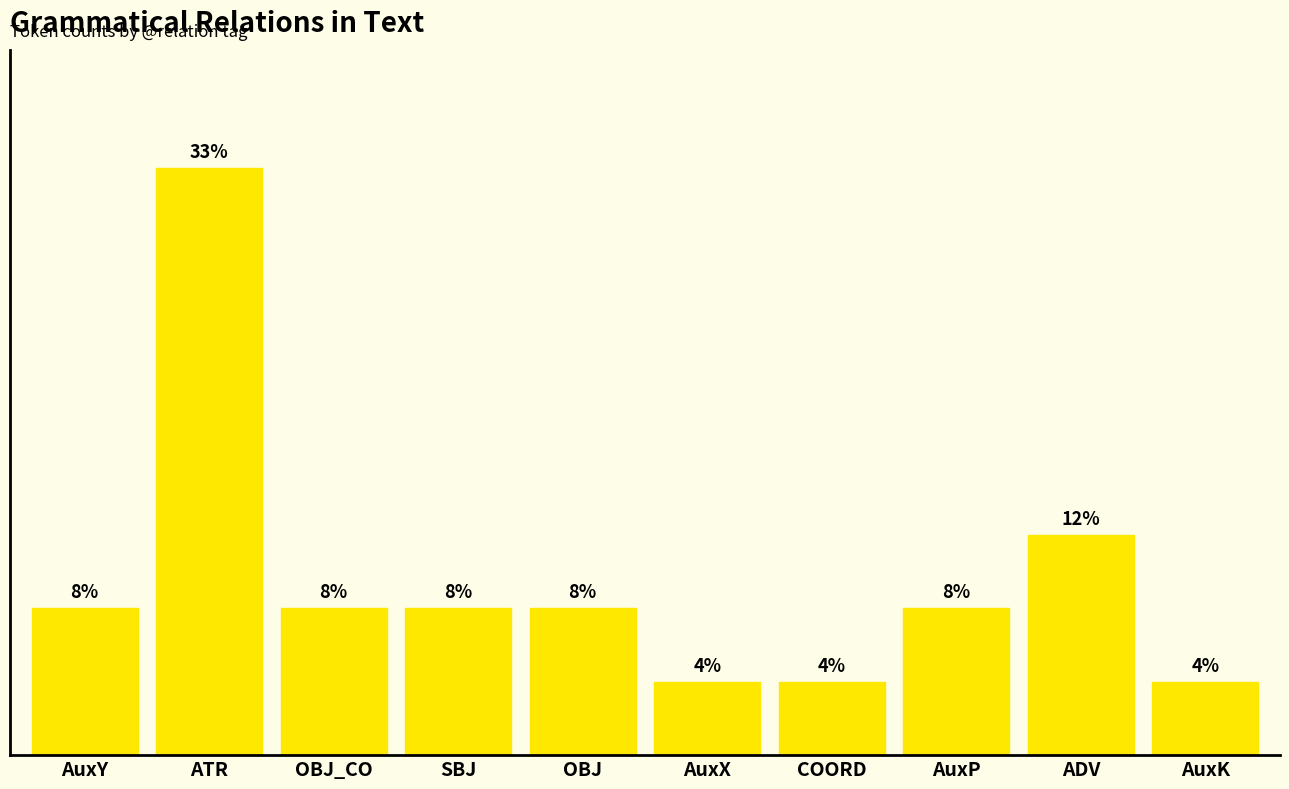

What is the difference between the maximum and minimum values?

29.2